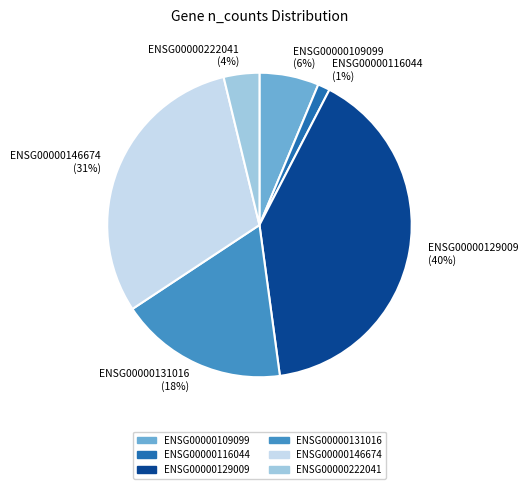

Which slice is the smallest?

ENSG00000116044